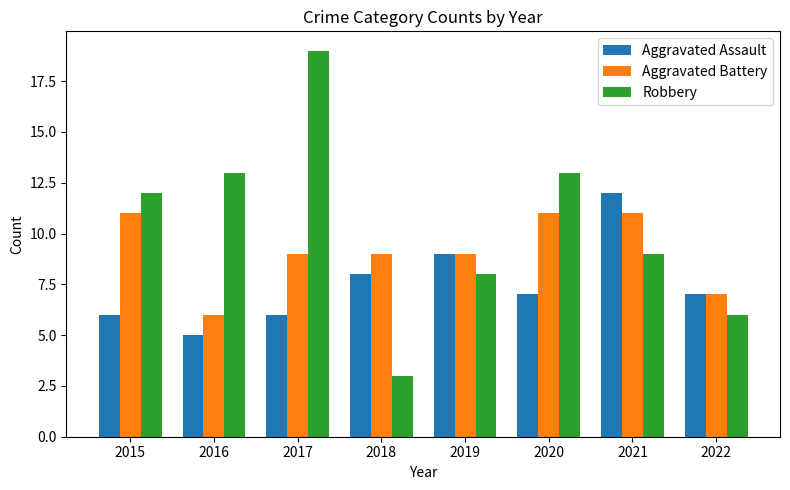

What are all the series names shown in the legend?

Aggravated Assault, Aggravated Battery, Robbery